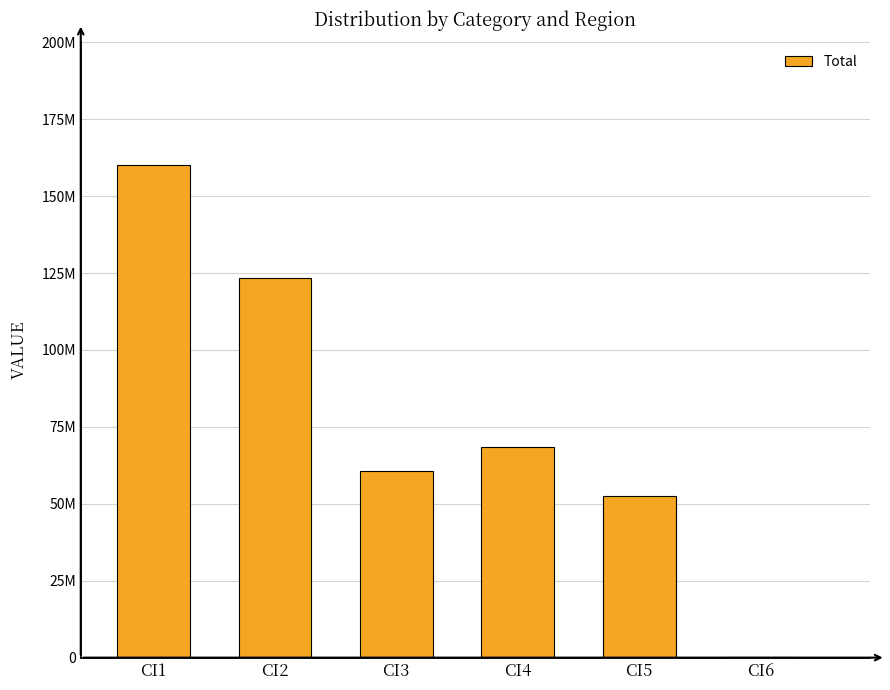

Rank the categories by value from highest to lowest.

CI1, CI2, CI4, CI3, CI5, CI6